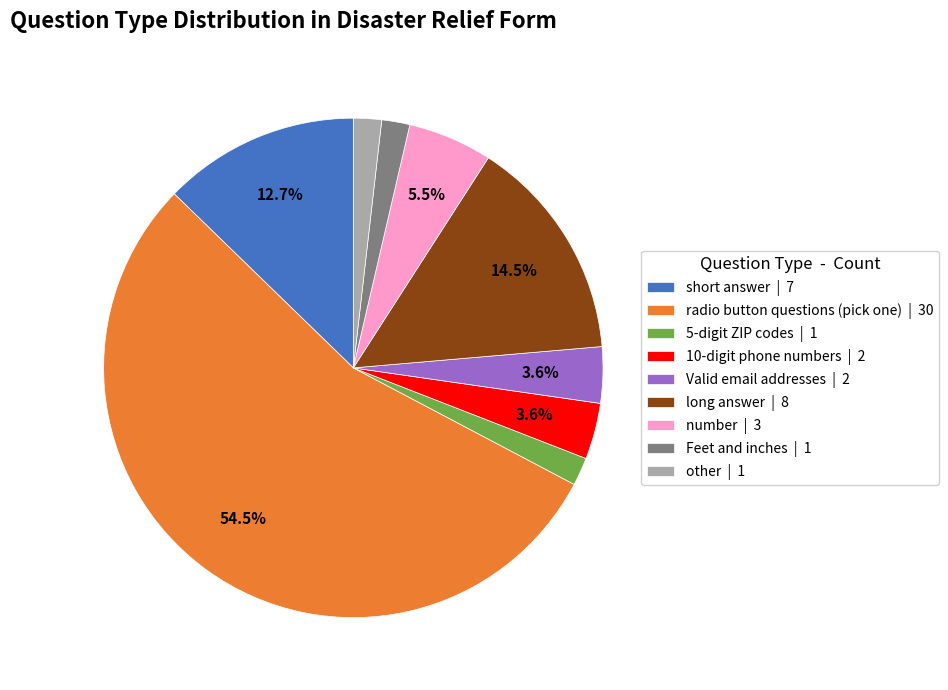

Combined, what portion of the pie is long answer | 8 and number | 3?

20.0%